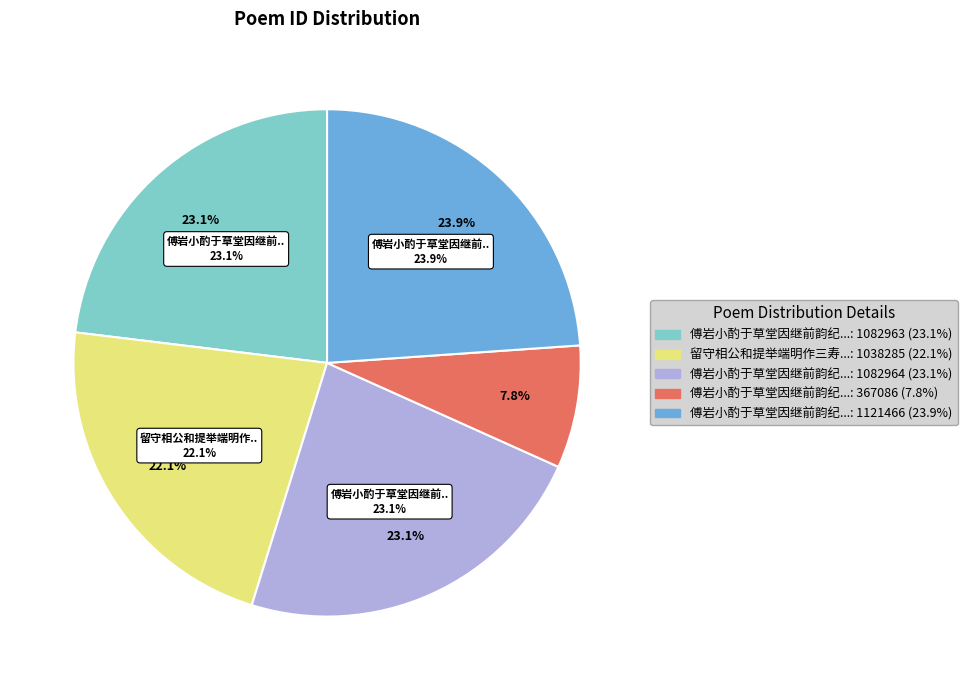

Is the sum of 傅岩小酌于草堂因继前韵纪赠岩叟 and 傅岩小酌于草堂因继前韵纪赠岩叟 其二 greater than half?

No